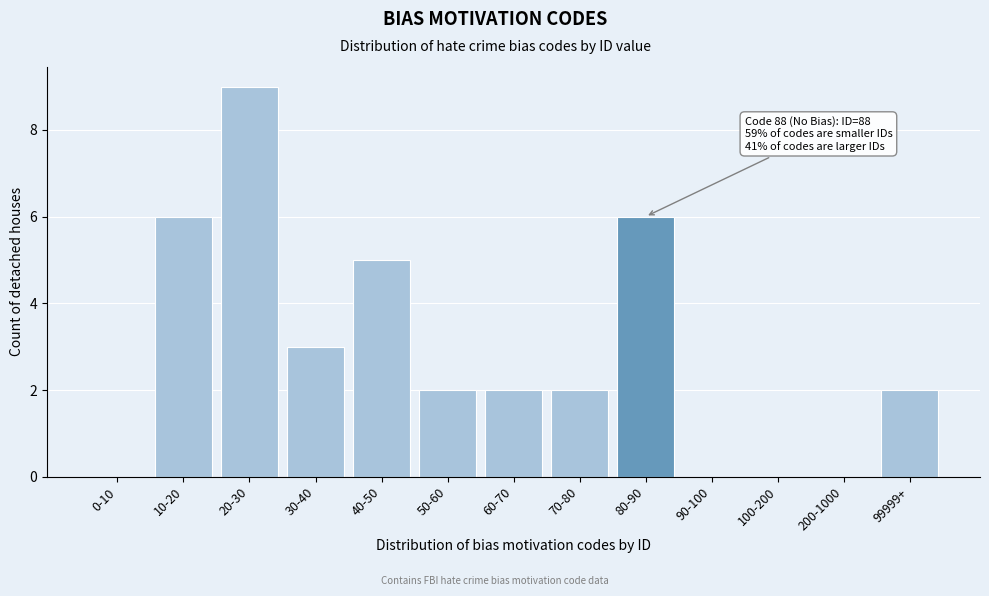

Reading left to right, what are all the values shown in this chart?

0-10=0	10-20=6	20-30=9	30-40=3	40-50=5	50-60=2	60-70=2	70-80=2	80-90=6	90-100=0	100-200=0	200-1000=0	99999+=2